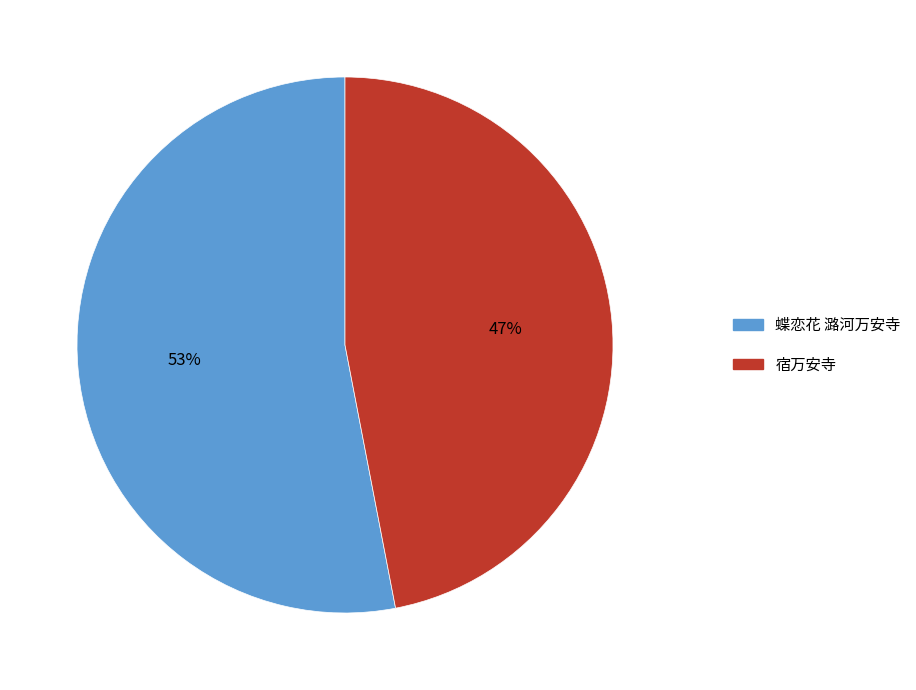

Count the number of slices in the pie.

2